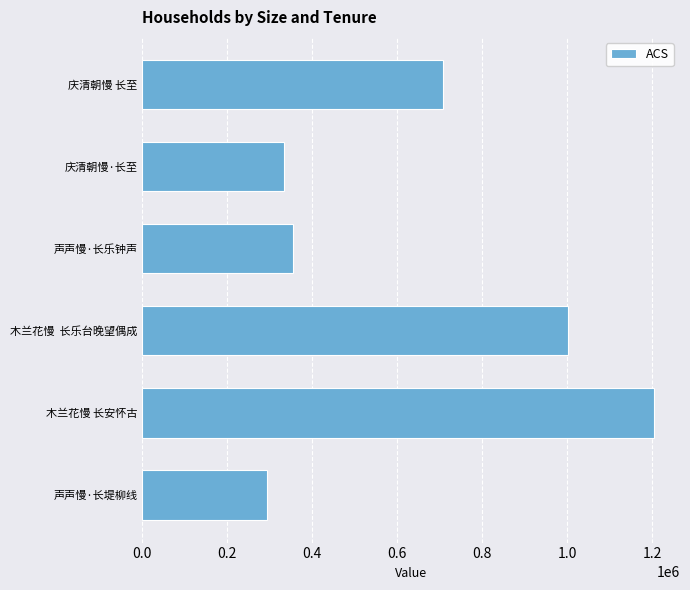

True or false: the data shows 1984712 at 木兰花慢 长安怀古.

False